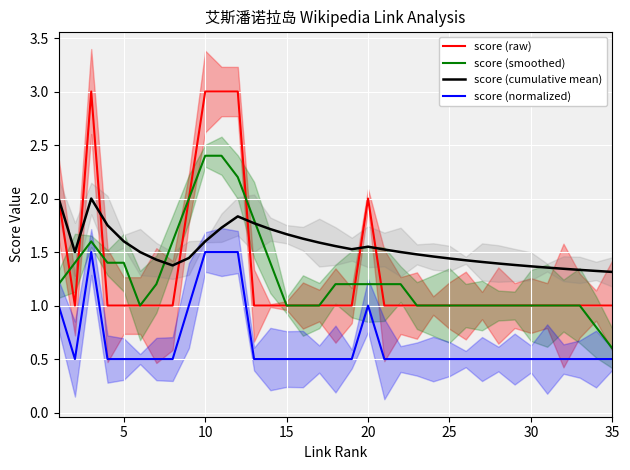

What is the highest value of the score (smoothed) series?

2.4